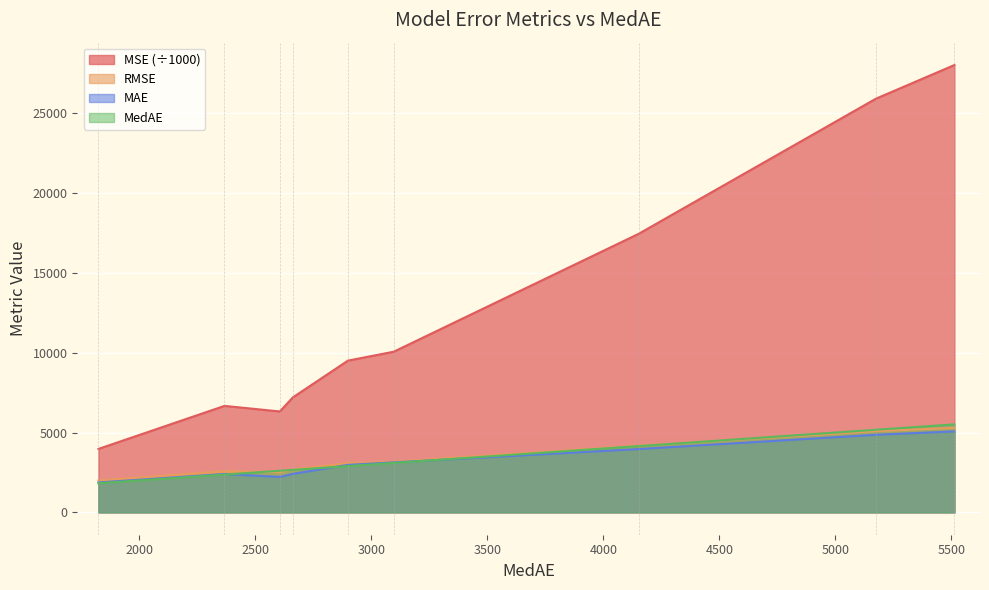

What is the minimum value for MSE (÷1000)?

3974.3